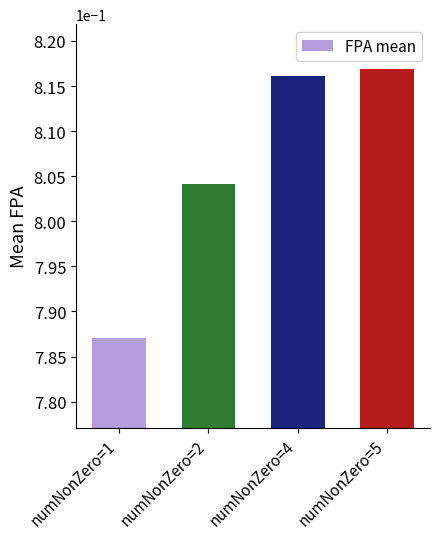

At which label is the value closest to 0?

numNonZero=1